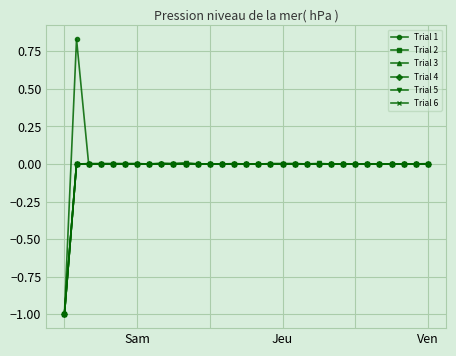

How many categories are shown in the chart?

31